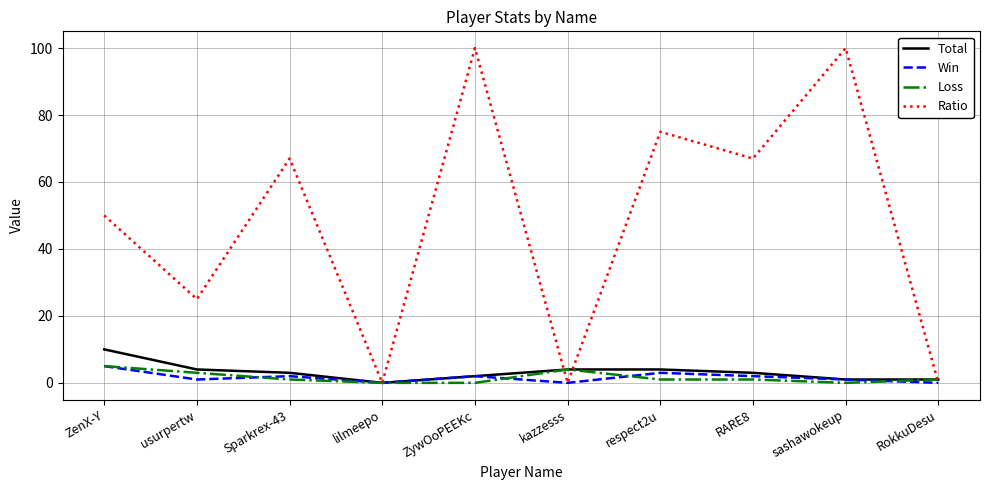

What is the difference between the maximum and minimum values in the Loss series?

5